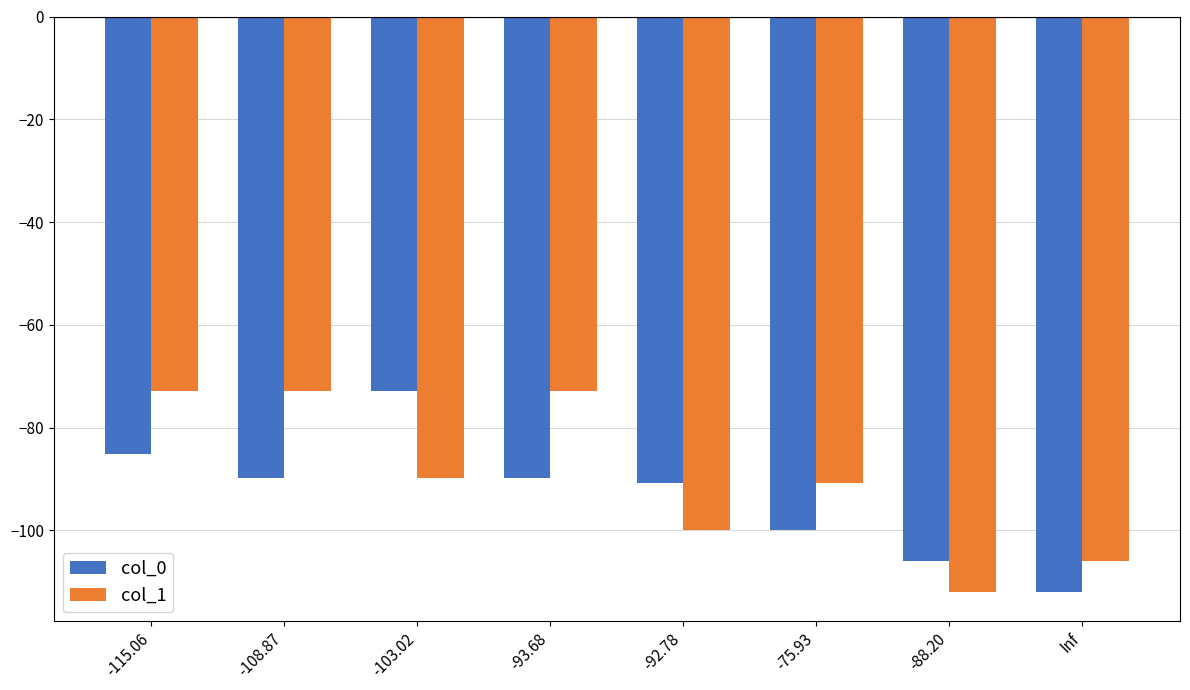

What is the maximum value for col_1?

-72.9